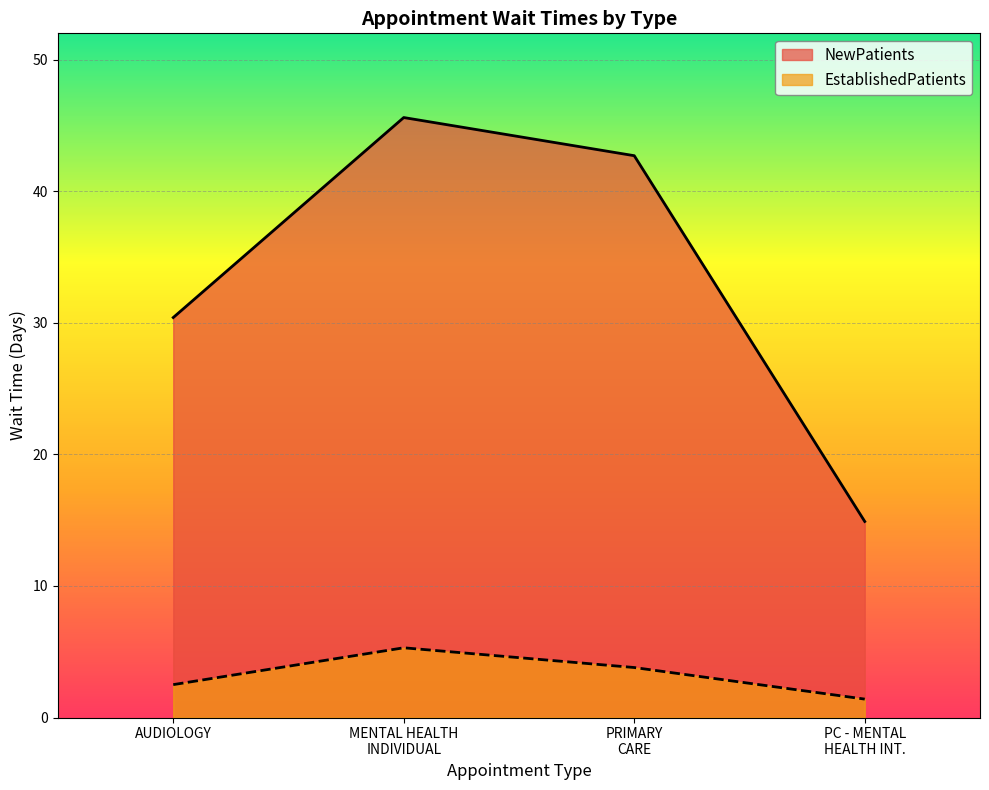

How many data points does each series have?

4